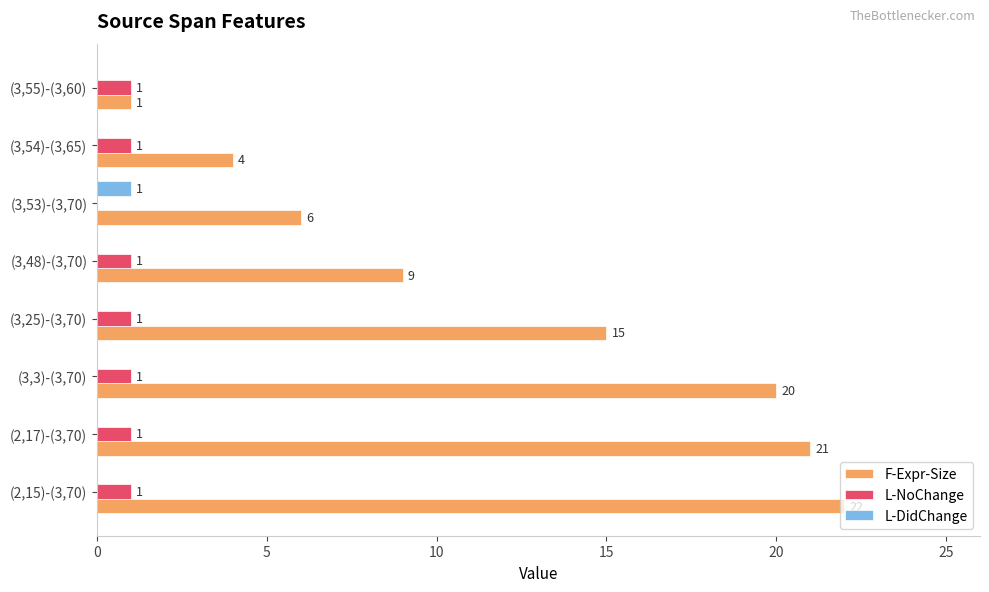

At which label does L-DidChange reach its peak?

(3,53)-(3,70)